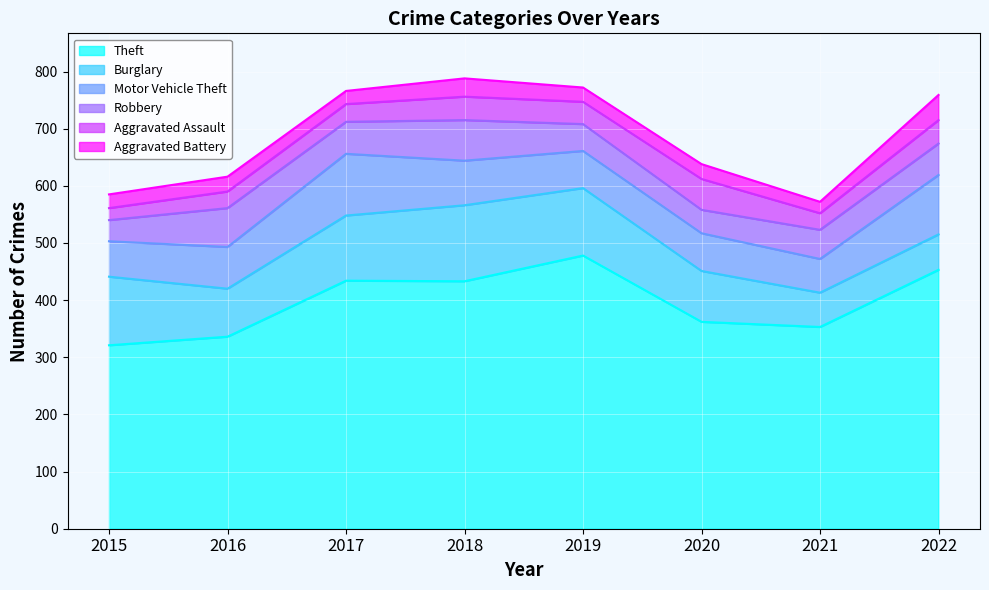

How many categories are shown in the chart?

8